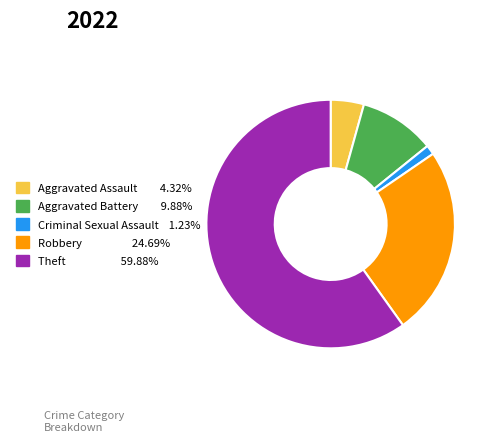

Count the number of slices in the pie.

5